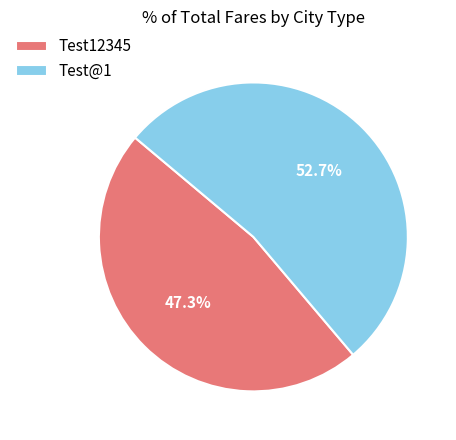

Which has a higher value, Test@1 or Test12345?

Test@1